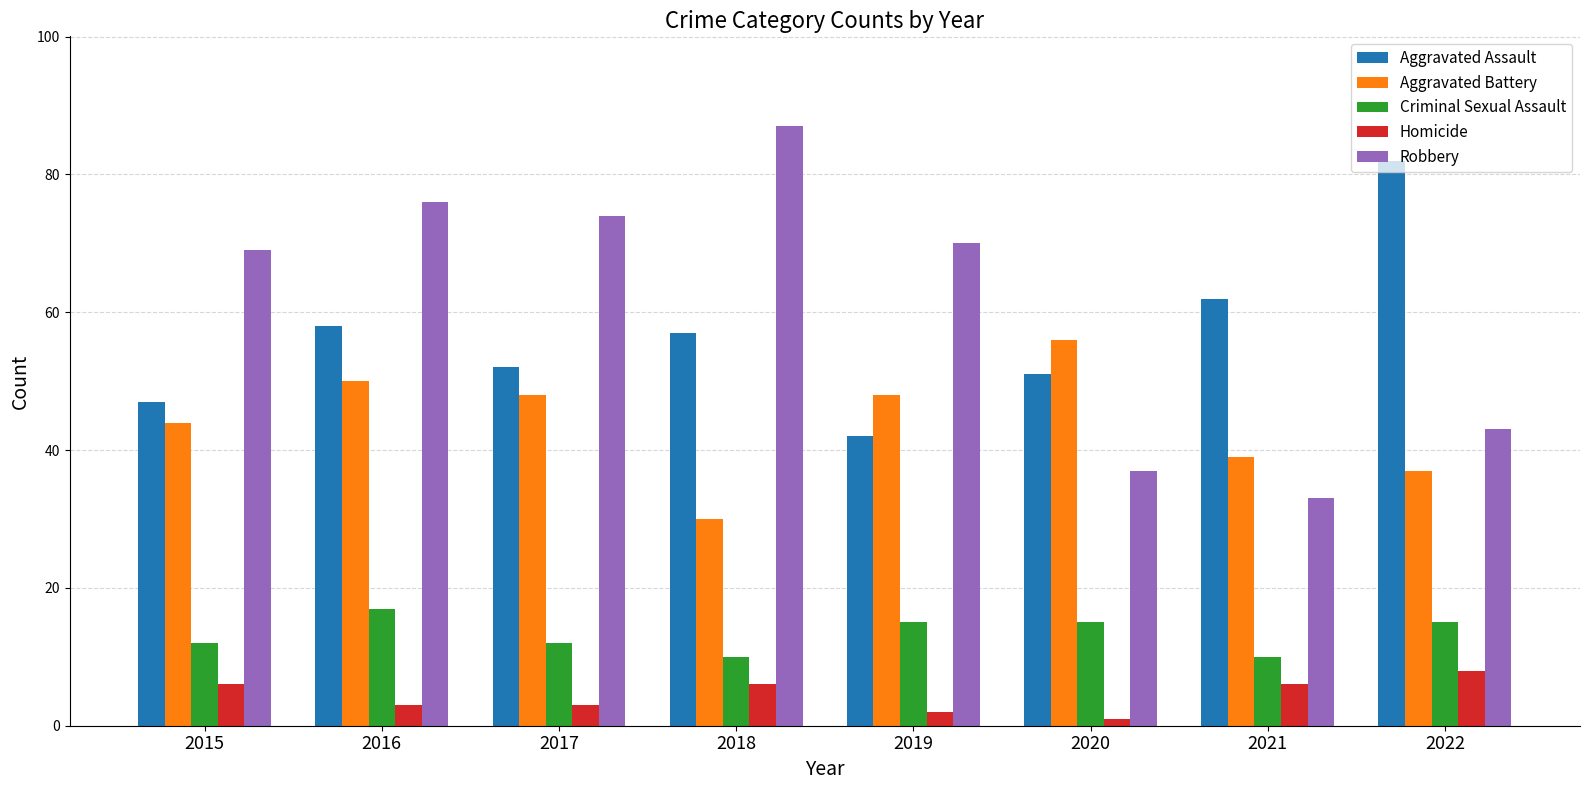

Is it true that Aggravated Battery equals 44 at 2015?

True